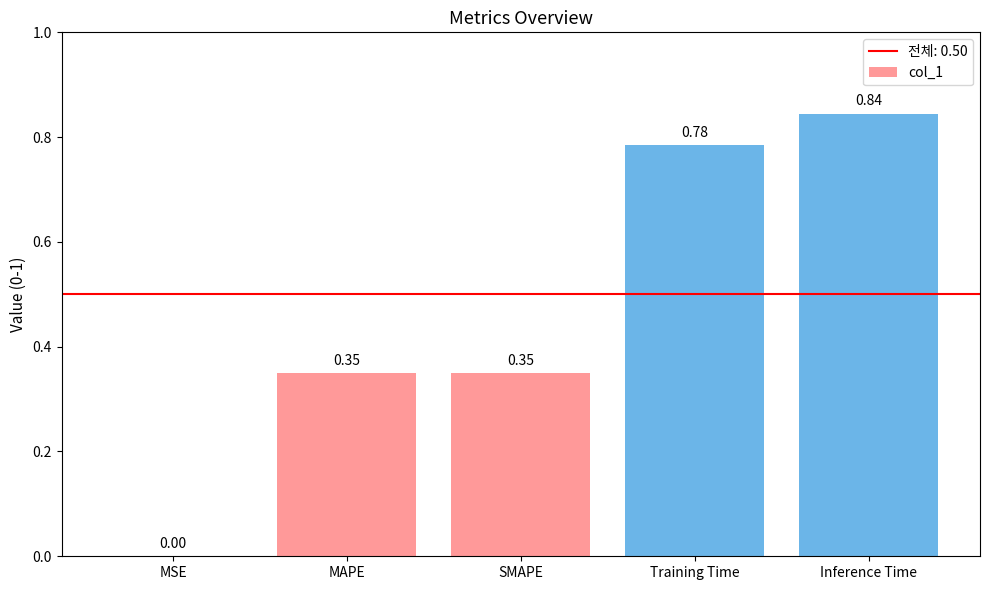

At which label is the value closest to 0?

MSE